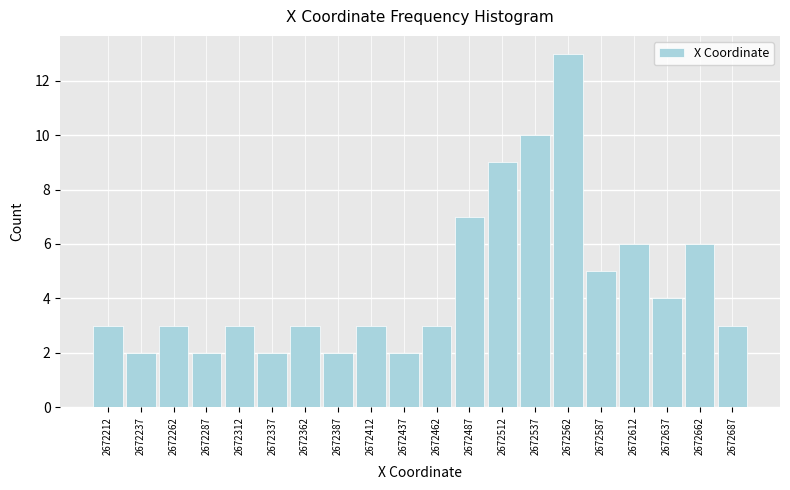

What is the height of the bar covering 2672250 to 2672275 on the x-axis? The values are not printed on the chart, so give them approximately, as read against the axis.

3